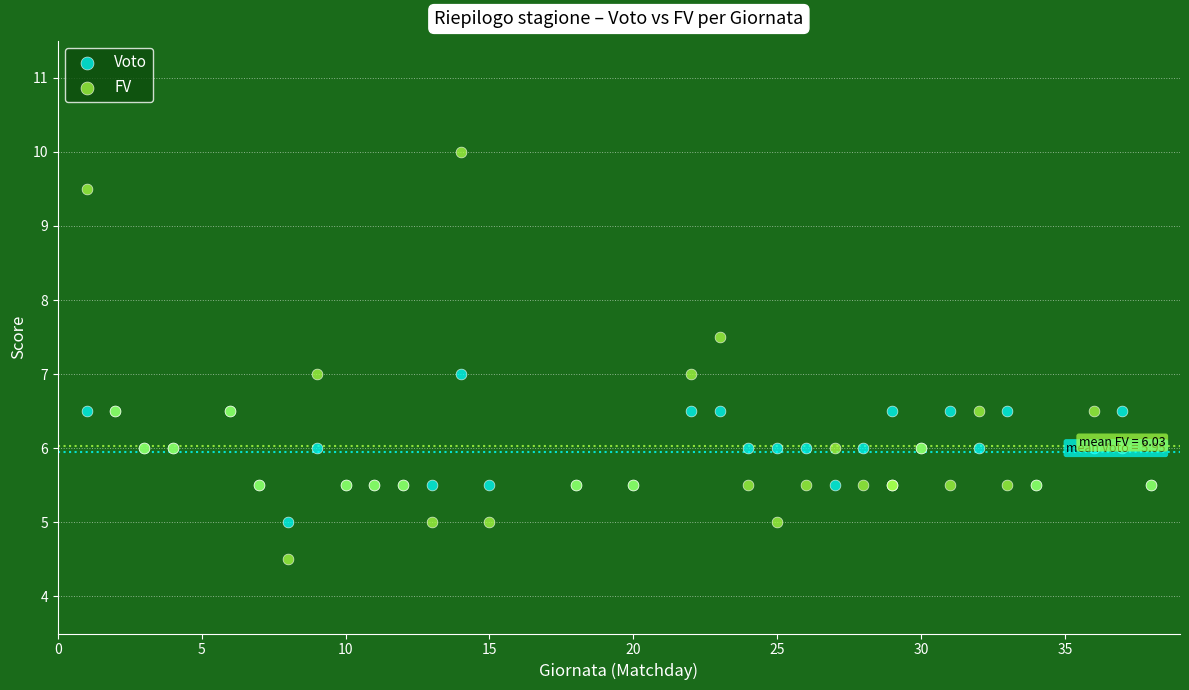

What is the X range (max minus min) for the scatter plot?

37.0